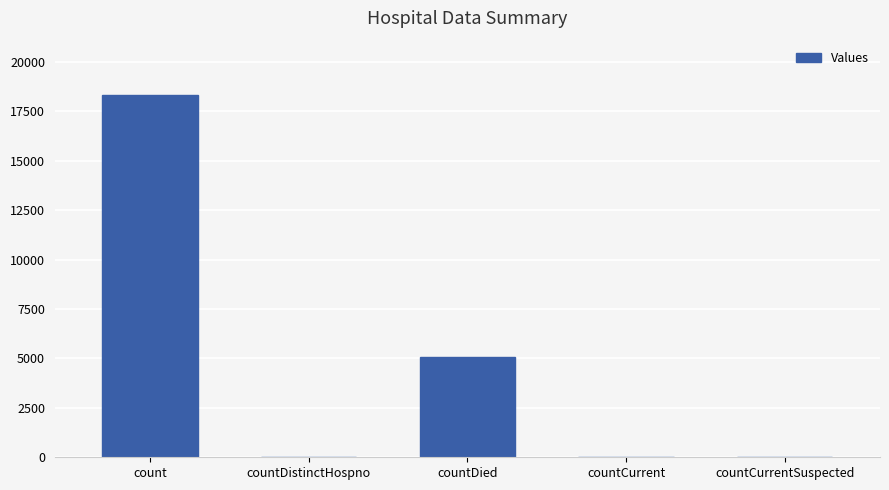

Where is the data nearest to the value 9159?

countDied